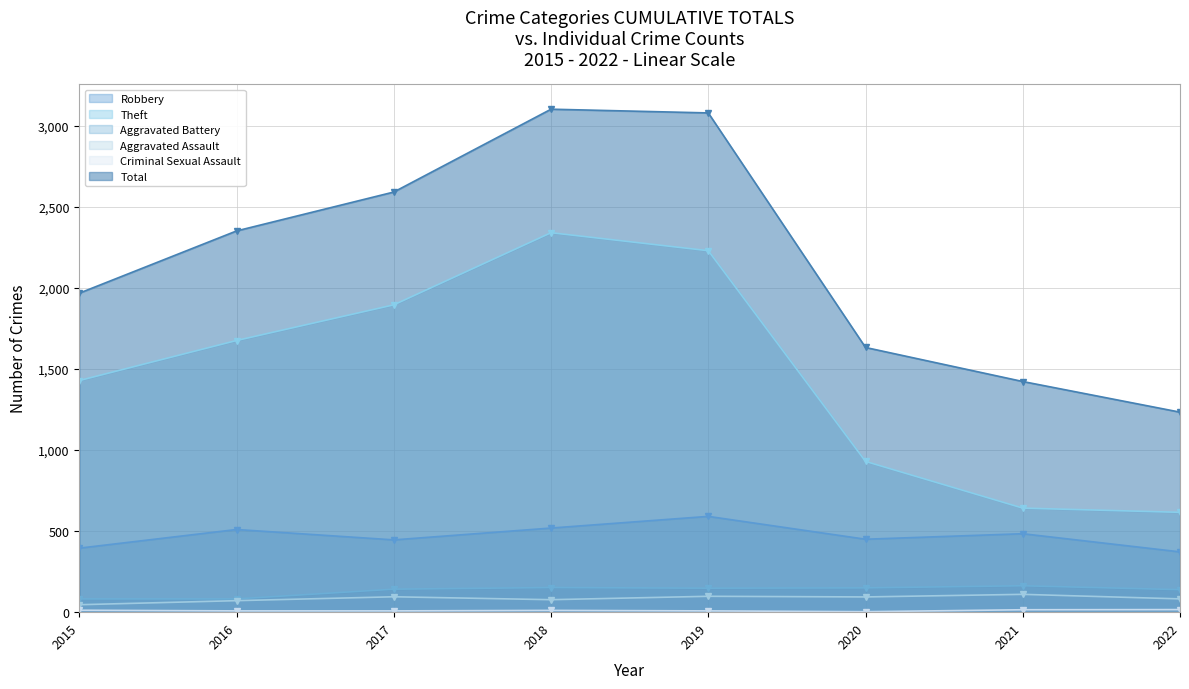

What is the total value across all series at 2020?

3260